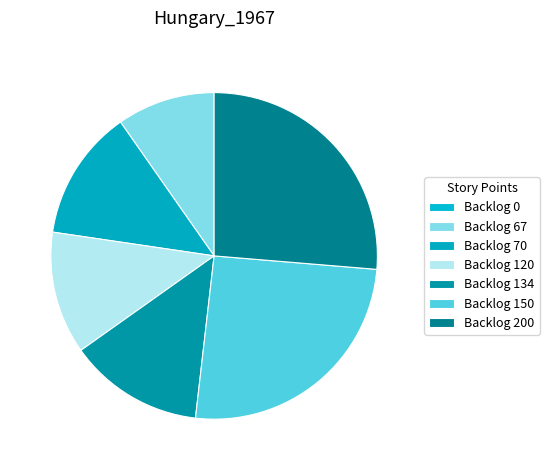

Is there any slice that represents more than half of the pie?

No